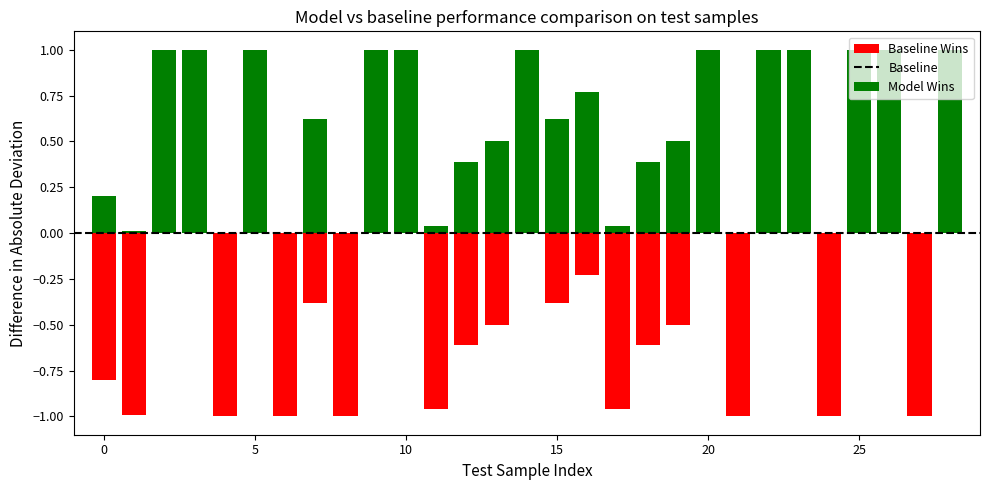

How many positive values does the Model Wins series have?

23